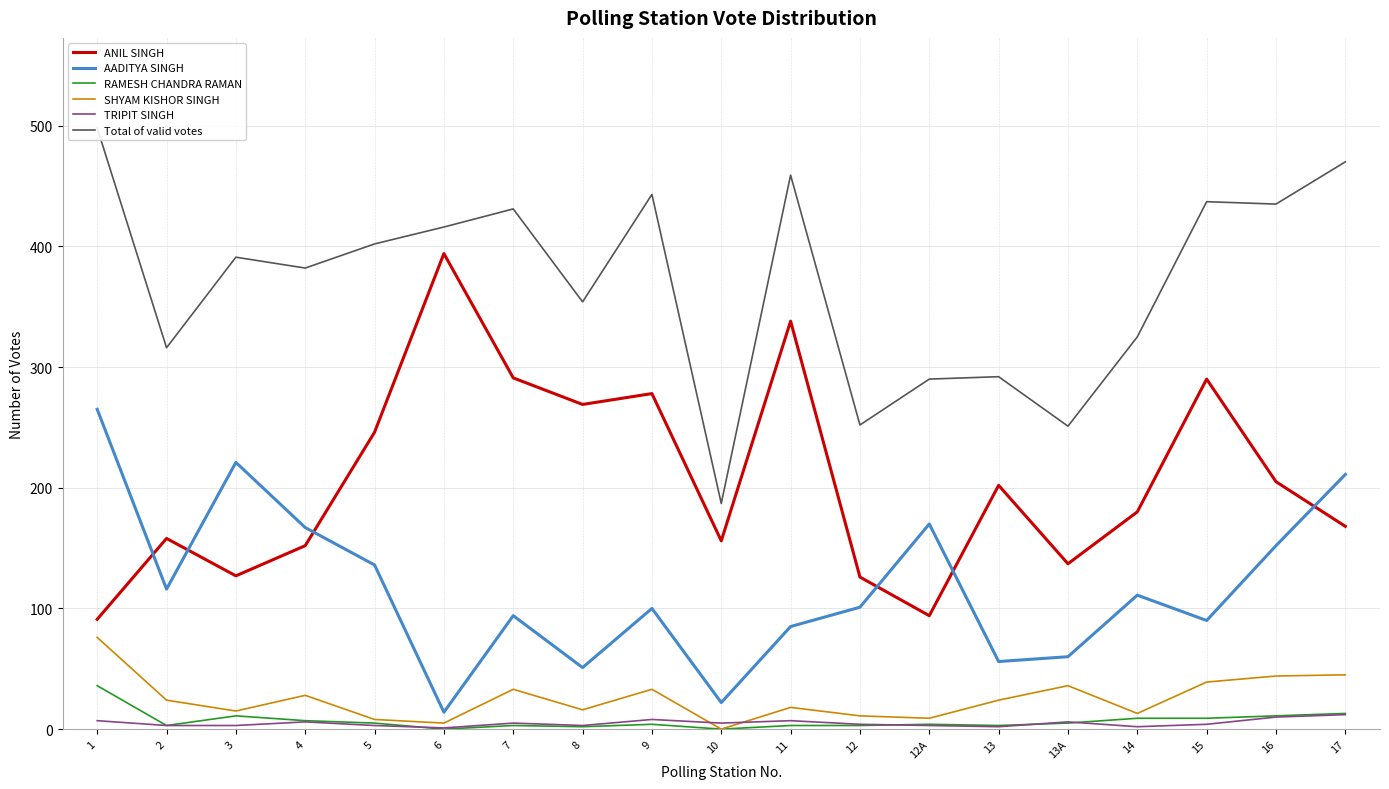

How many interior local peaks does the ANIL SINGH series have?

6